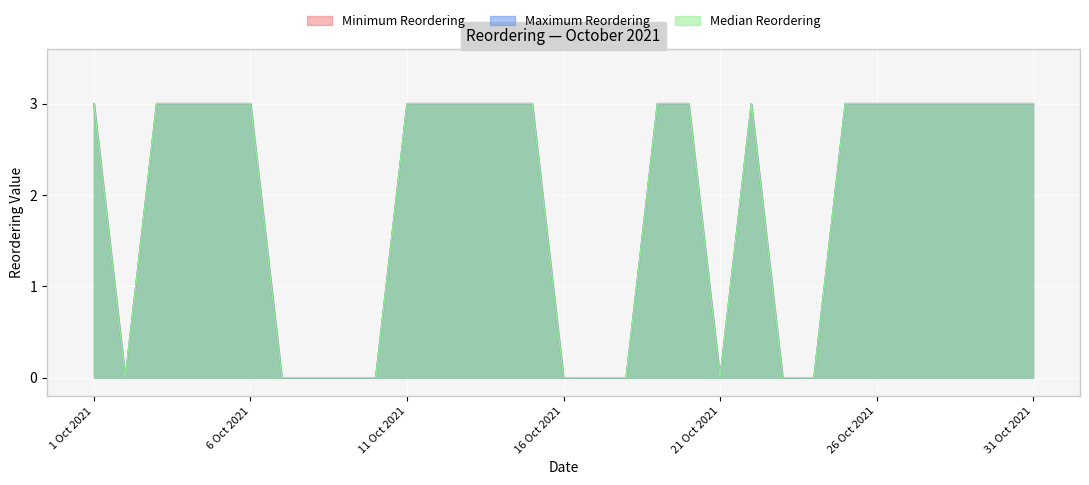

Reading right to left, list all the values displayed in this chart.

Minimum Reordering: 3	3	3	3	3	3	3	0	0	3	0	3	3	0	0	0	3	3	3	3	3	0	0	0	0	3	3	3	3	0	3
Maximum Reordering: 3	3	3	3	3	3	3	0	0	3	0	3	3	0	0	0	3	3	3	3	3	0	0	0	0	3	3	3	3	0	3
Median Reordering: 3	3	3	3	3	3	3	0	0	3	0	3	3	0	0	0	3	3	3	3	3	0	0	0	0	3	3	3	3	0	3